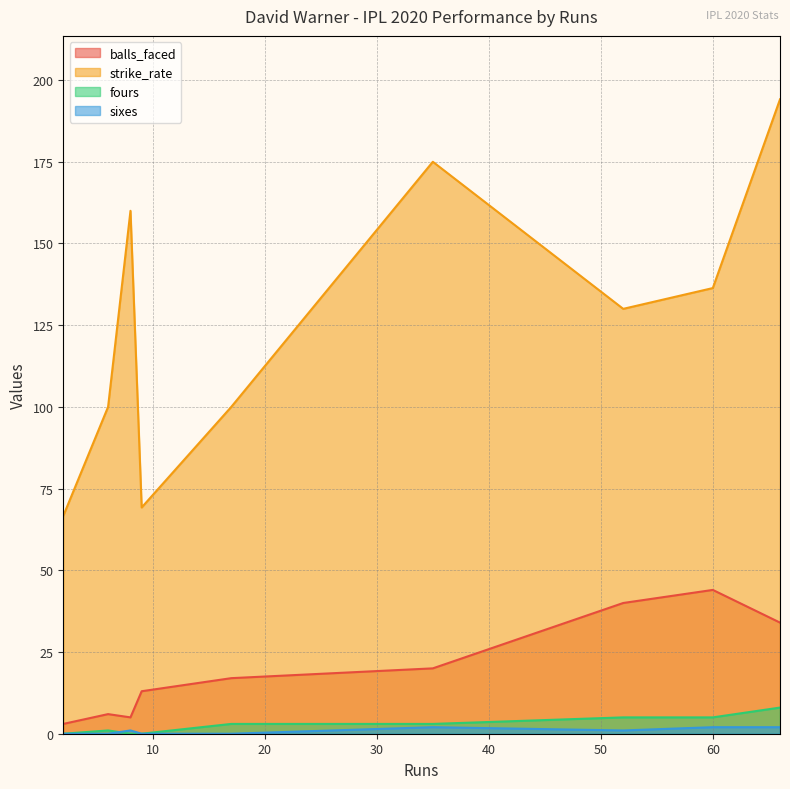

What value does the strike_rate series have at 8?

160.0